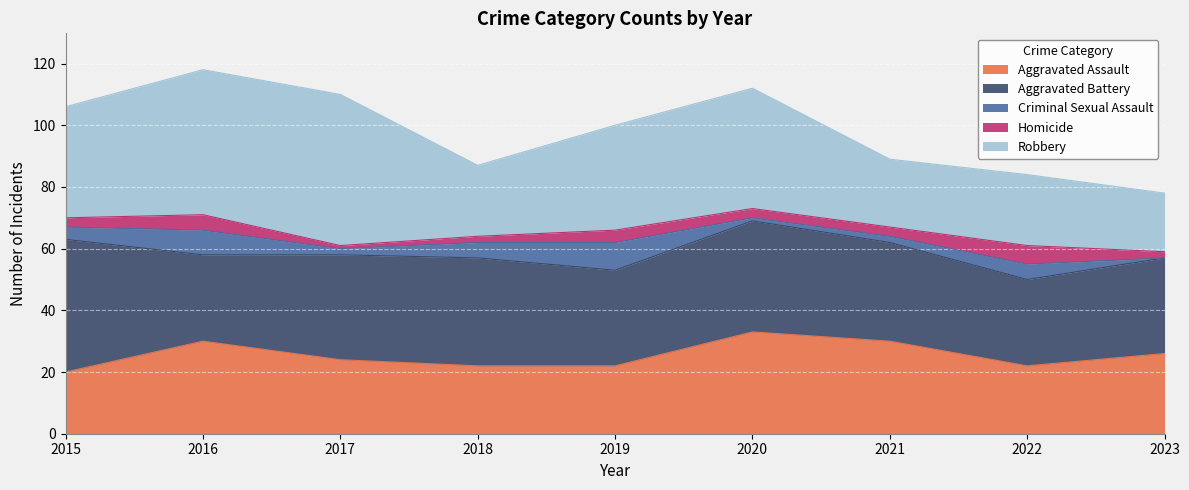

Where do Robbery and Aggravated Assault first cross each other?

2020 and 2021